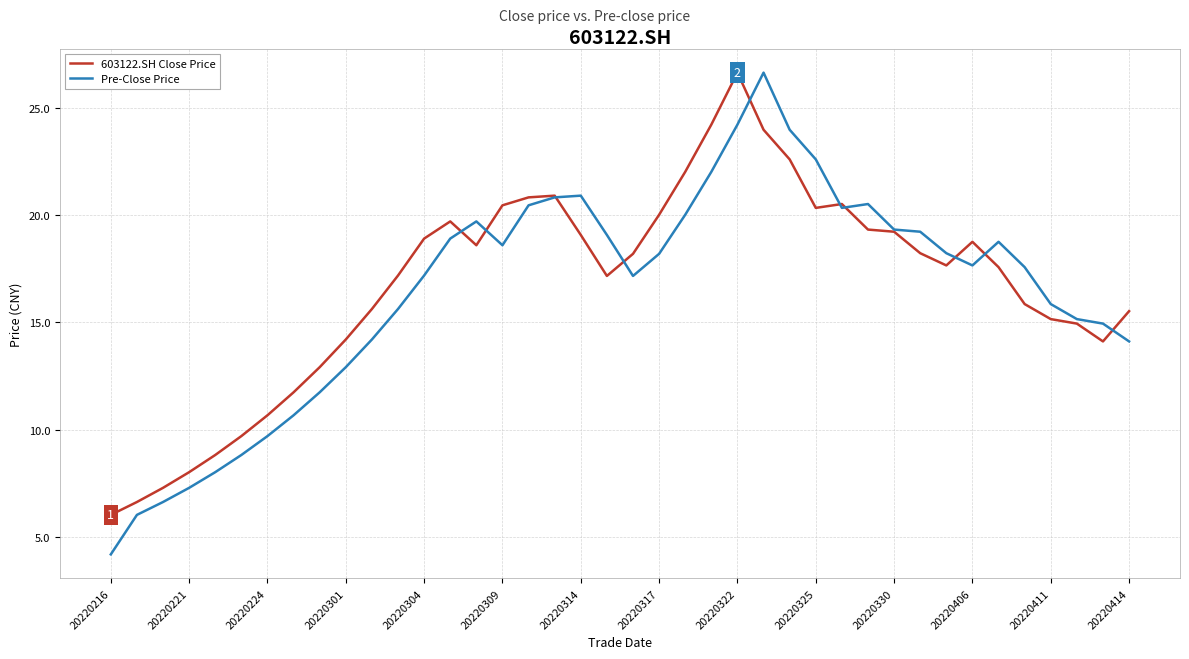

Which series has the widest spread of values?

Pre-Close Price